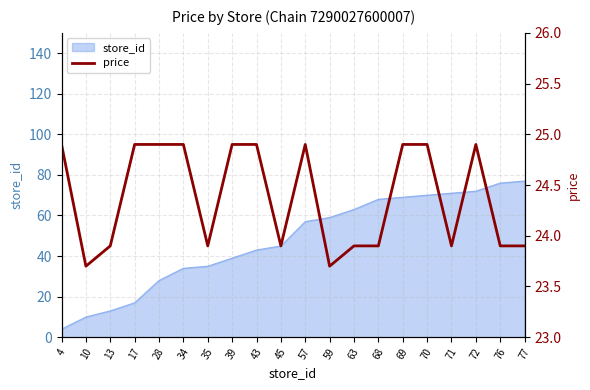

What is the sum of all values?

487.6